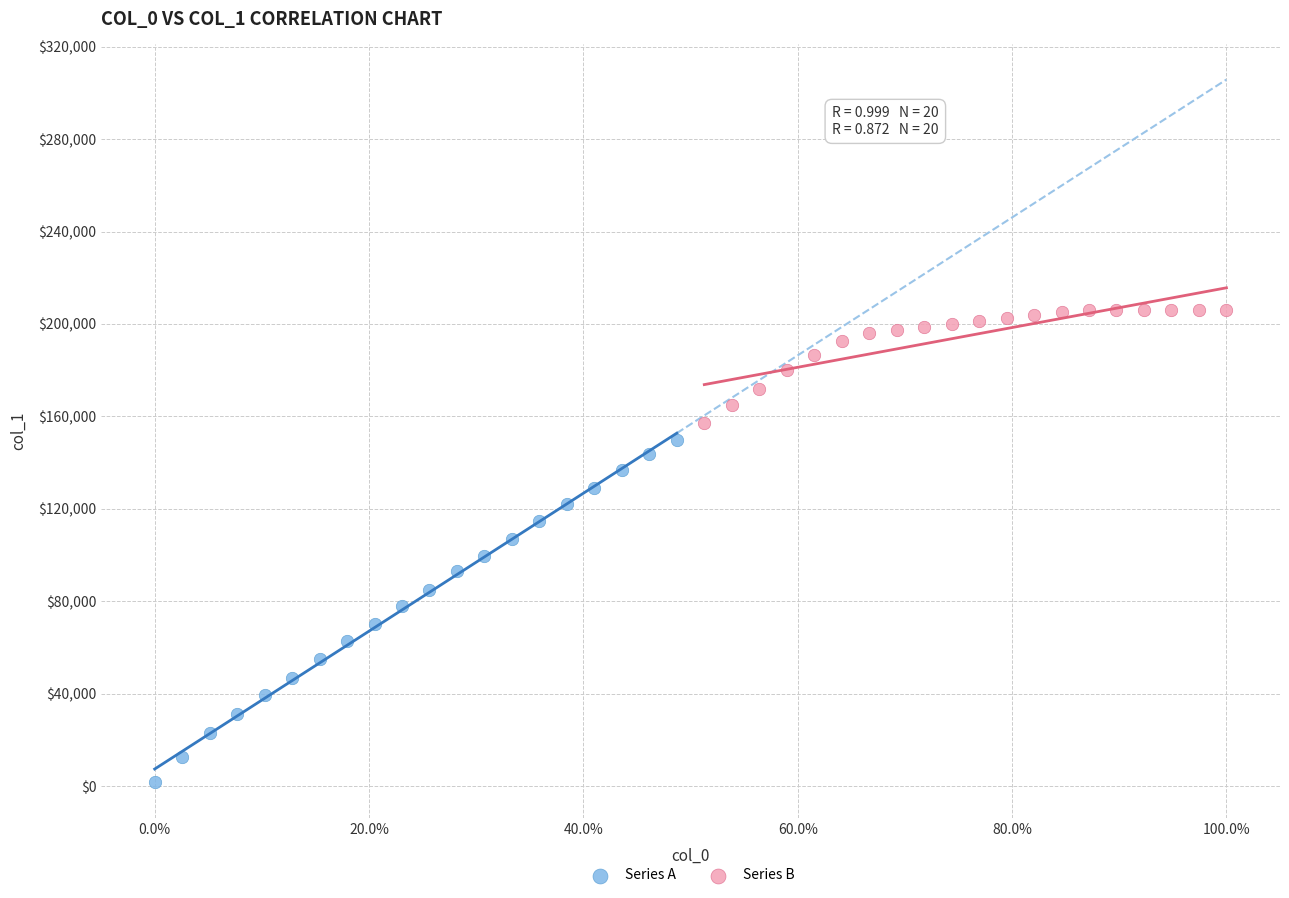

What are all the series names shown in the legend?

Series A, Series B